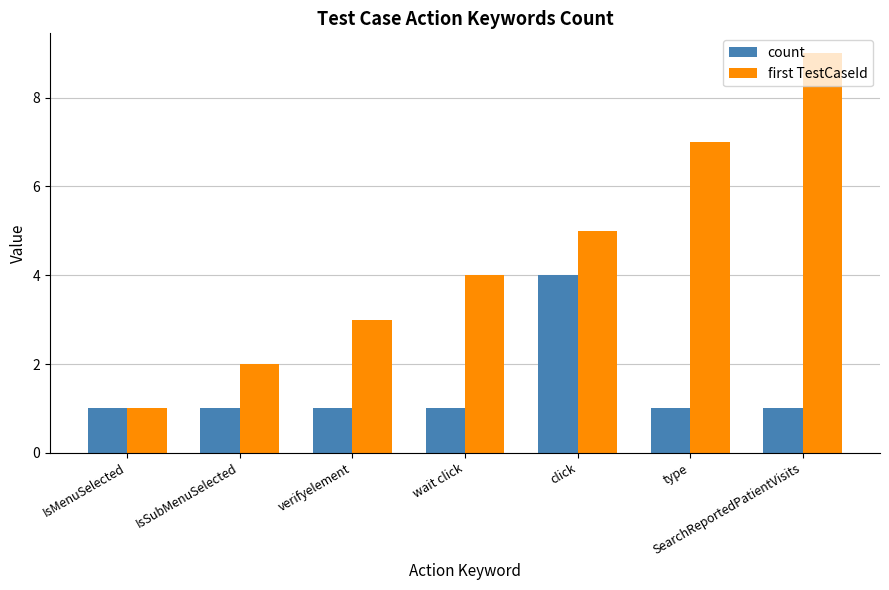

At how many categories does at least one series exceed 6?

2